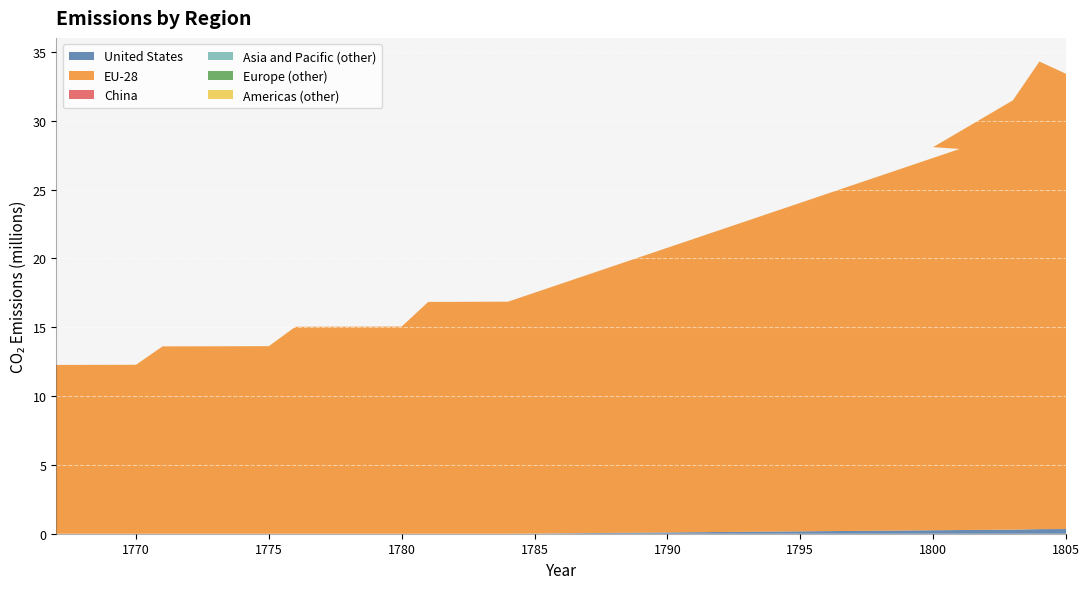

Reading left to right, list all the values displayed in this chart.

United States: 0	0	0	0	0	0	0	0	0	0	0	0	0	0	0	0	0	0	267472	252816	296784	333424	340752
EU-28: 12263408	12267072	12270736	12274400	13611760	13615424	13619088	13622752	13626416	15037056	15040720	15044384	15048048	15055376	16843408	16847072	16854400	16858064	27688848	27835408	31187968	33972608	33074928
China: 0	0	0	0	0	0	0	0	0	0	0	0	0	0	0	0	0	0	0	0	0	0	0
Asia and Pacific (other): 0	0	0	0	0	0	0	0	0	0	0	0	0	0	0	0	0	0	0	0	0	0	0
Europe (other): 0	0	0	0	0	0	0	0	0	0	0	0	0	0	0	0	0	0	0	0	0	0	0
Americas (other): 0	0	0	0	0	0	0	0	3664	0	0	0	0	0	0	0	0	0	3664	3664	3664	3664	3664